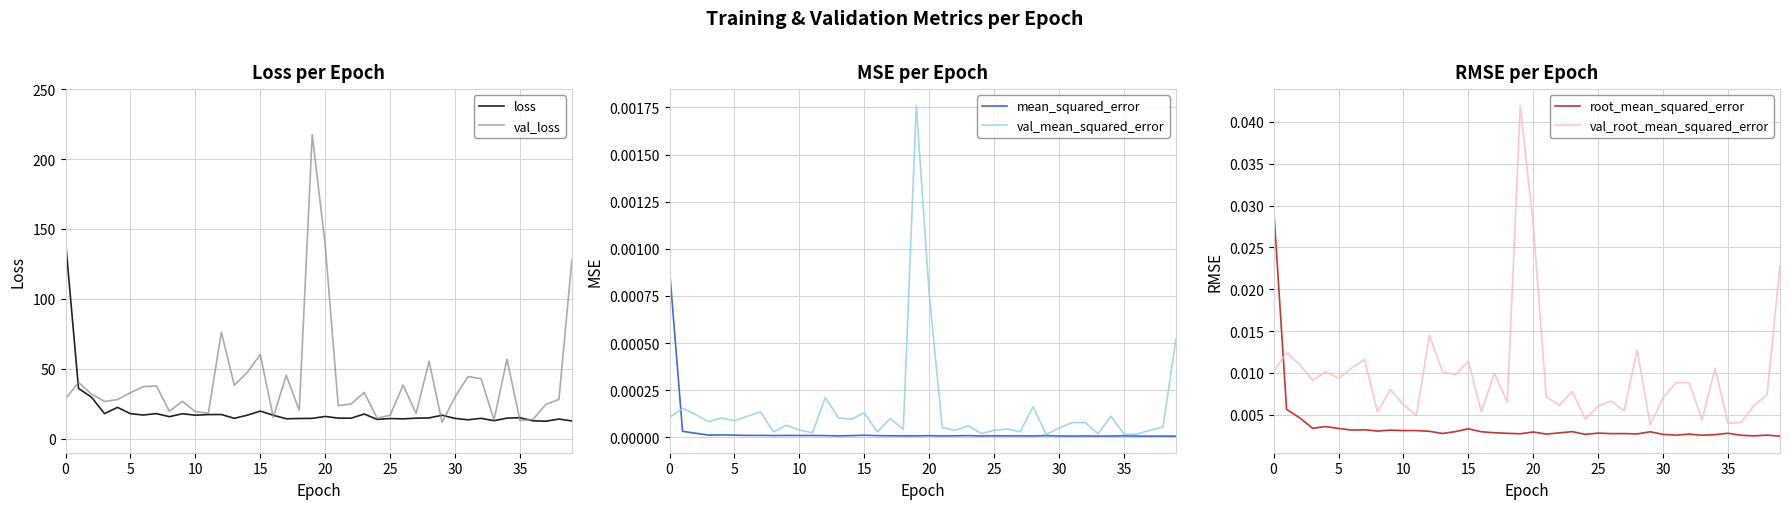

Reading left to right, list all the values displayed in this chart.

loss: 141.3	36.0	29.7	17.9	22.4	17.9	16.9	18.0	15.8	17.9	16.8	17.3	17.3	14.6	16.8	19.8	16.8	14.3	14.5	14.6	15.9	14.8	14.7	17.7	13.8	14.4	14.2	14.7	14.9	16.8	14.5	13.5	14.6	12.9	14.7	15.0	12.8	12.5	14.1	12.7
val_loss: 28.5	40.4	31.9	26.7	28.0	32.9	37.3	37.7	19.6	26.7	19.4	18.3	76.2	38.2	47.6	60.1	15.5	45.3	20.2	217.5	138.3	23.7	24.9	33.1	14.7	16.7	38.4	18.1	55.4	11.8	29.8	44.5	42.9	13.5	56.9	13.1	13.8	24.6	28.1	128.1
mean_squared_error: 0.0	0.0	0.0	0.0	0.0	0.0	0.0	0.0	0.0	0.0	0.0	0.0	0.0	0.0	0.0	0.0	0.0	0.0	0.0	0.0	0.0	0.0	0.0	0.0	0.0	0.0	0.0	0.0	0.0	0.0	0.0	0.0	0.0	0.0	0.0	0.0	0.0	0.0	0.0	0.0
val_mean_squared_error: 0.0	0.0	0.0	0.0	0.0	0.0	0.0	0.0	0.0	0.0	0.0	0.0	0.0	0.0	0.0	0.0	0.0	0.0	0.0	0.0	0.0	0.0	0.0	0.0	0.0	0.0	0.0	0.0	0.0	0.0	0.0	0.0	0.0	0.0	0.0	0.0	0.0	0.0	0.0	0.0
root_mean_squared_error: 0.0	0.0	0.0	0.0	0.0	0.0	0.0	0.0	0.0	0.0	0.0	0.0	0.0	0.0	0.0	0.0	0.0	0.0	0.0	0.0	0.0	0.0	0.0	0.0	0.0	0.0	0.0	0.0	0.0	0.0	0.0	0.0	0.0	0.0	0.0	0.0	0.0	0.0	0.0	0.0
val_root_mean_squared_error: 0.0	0.0	0.0	0.0	0.0	0.0	0.0	0.0	0.0	0.0	0.0	0.0	0.0	0.0	0.0	0.0	0.0	0.0	0.0	0.0	0.0	0.0	0.0	0.0	0.0	0.0	0.0	0.0	0.0	0.0	0.0	0.0	0.0	0.0	0.0	0.0	0.0	0.0	0.0	0.0